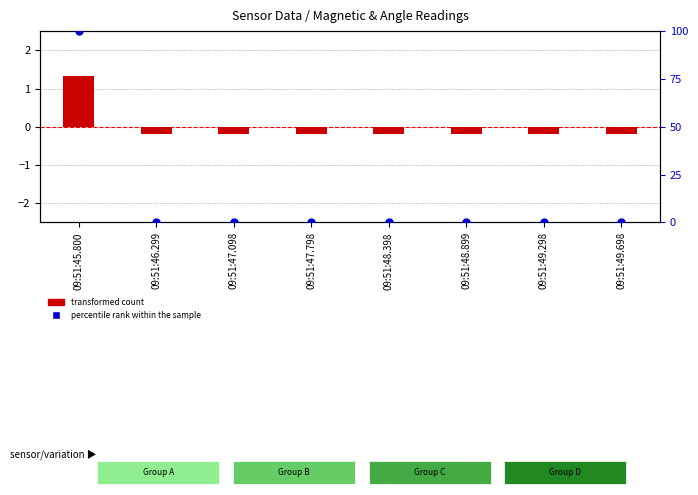

What is the total value across all series at 09:51:48.398?

-0.2